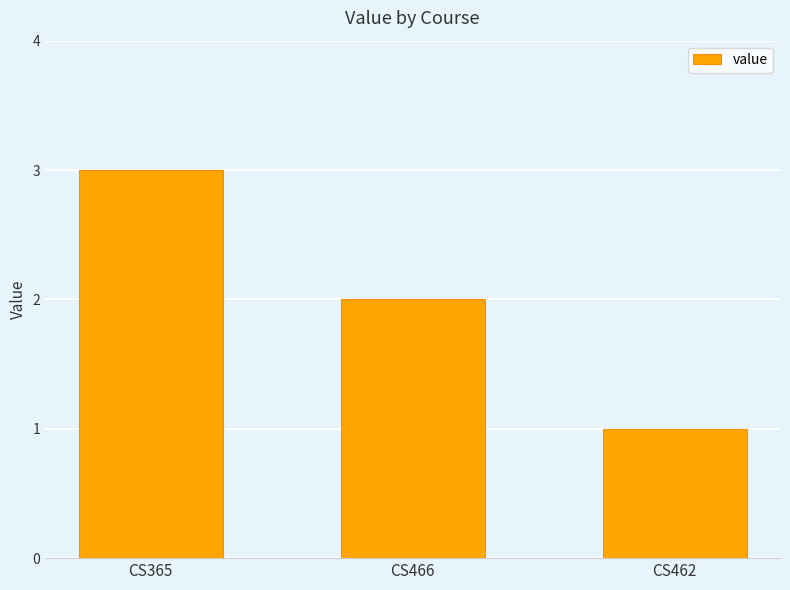

Reading left to right, transcribe all the data shown in this chart.

3	2	1